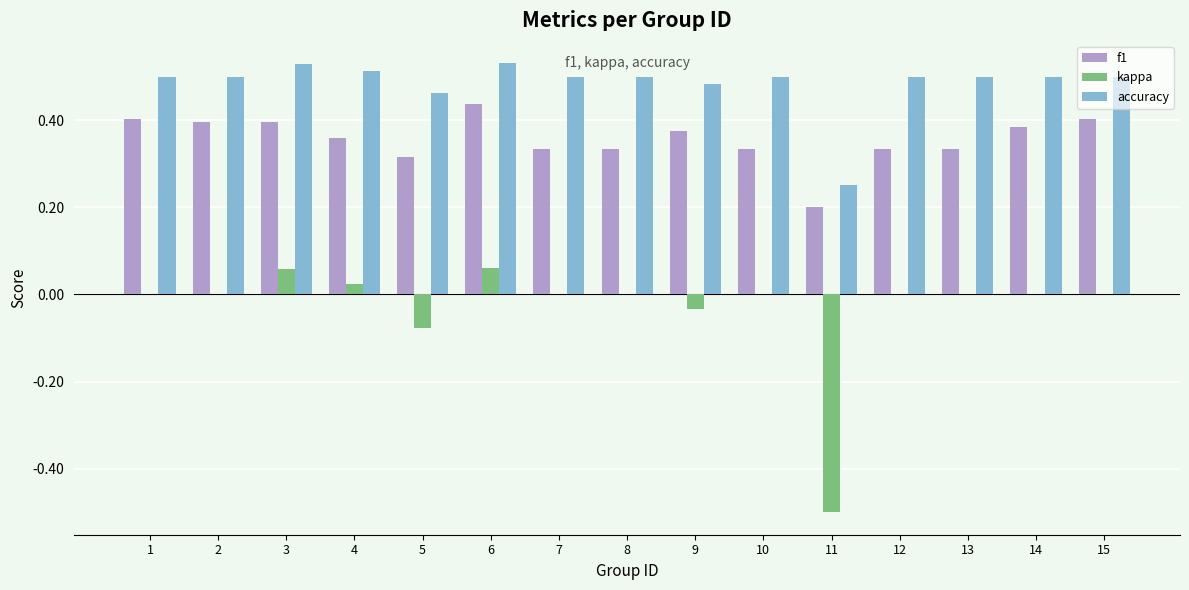

Which series changed the most between 6 and 13?

f1